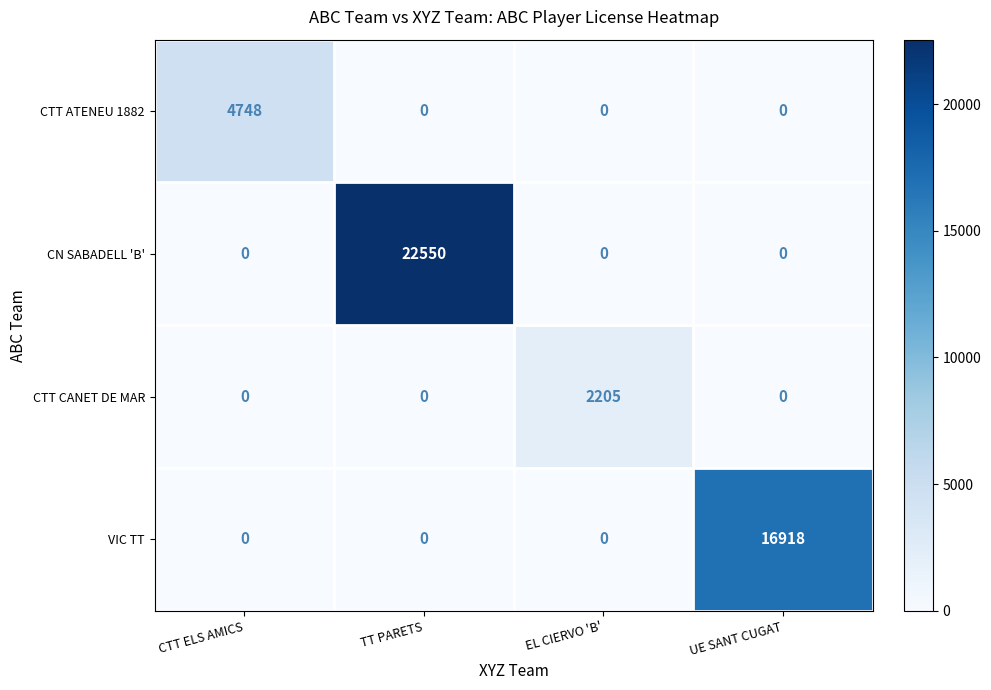

What is the difference between the maximum and minimum values in the CN SABADELL 'B' series?

22550